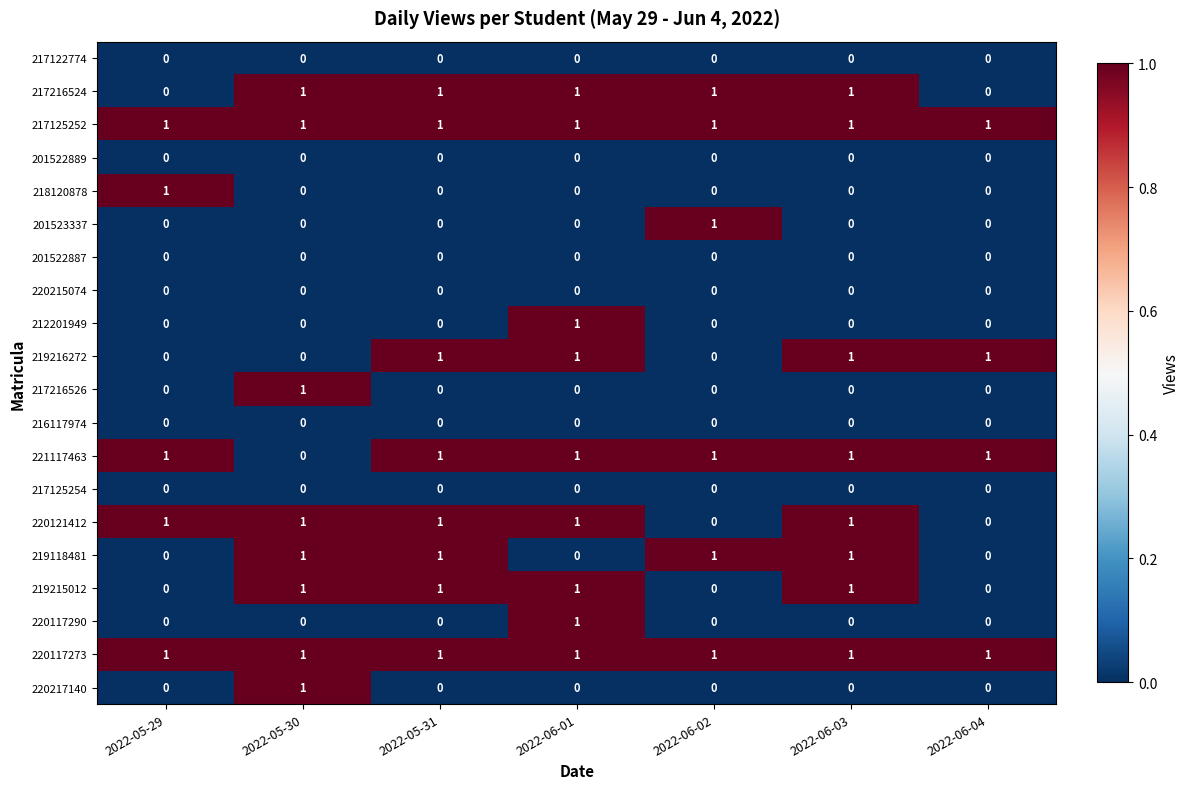

Is it true that 216117974 equals 0 at 2022-06-04?

True